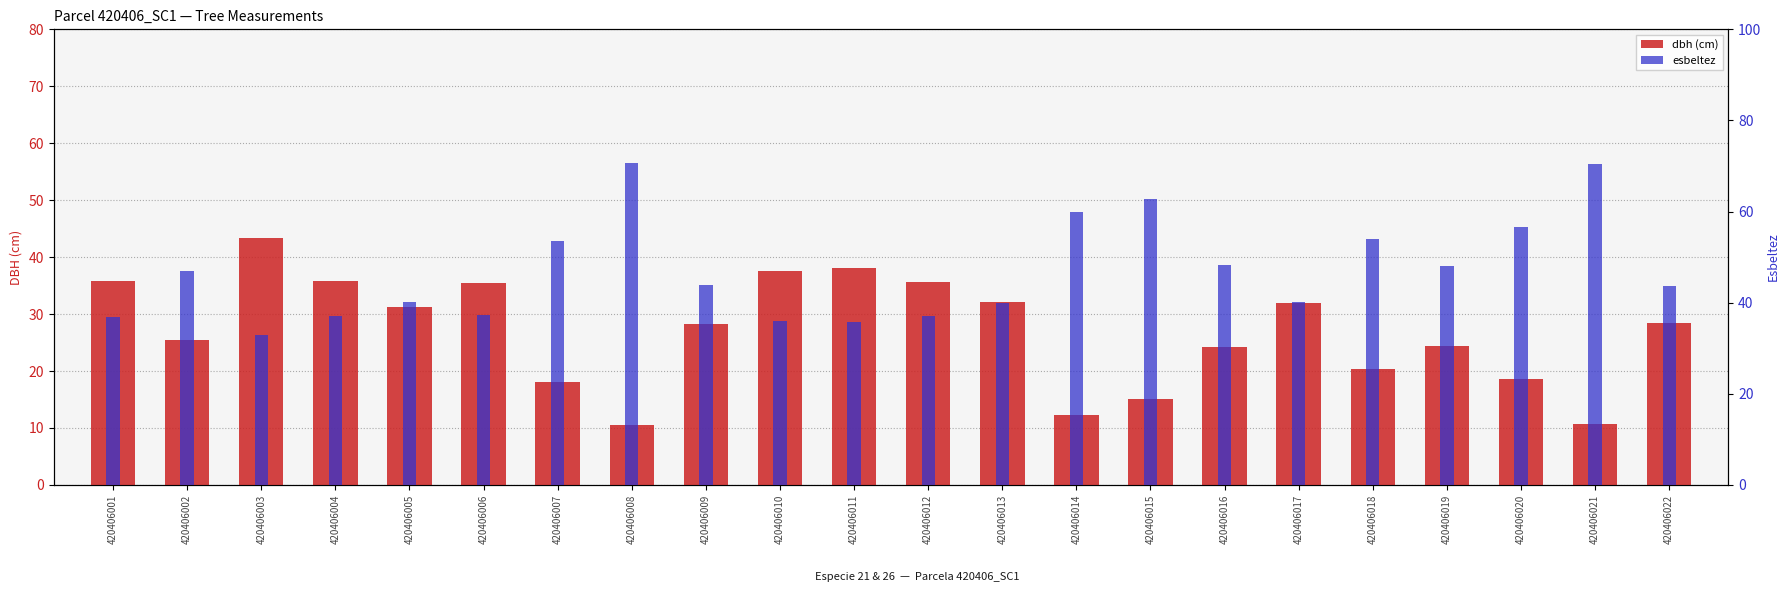

What is the sum of all esbeltez values?

1032.2